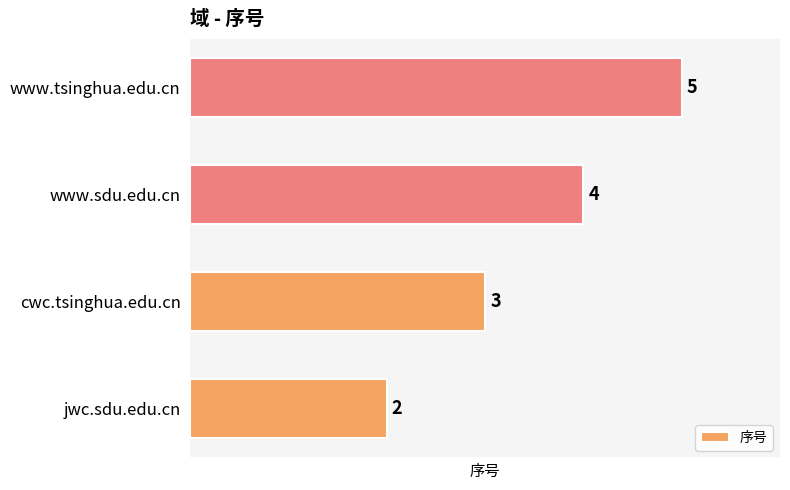

What is the difference between the second highest and second lowest values?

1